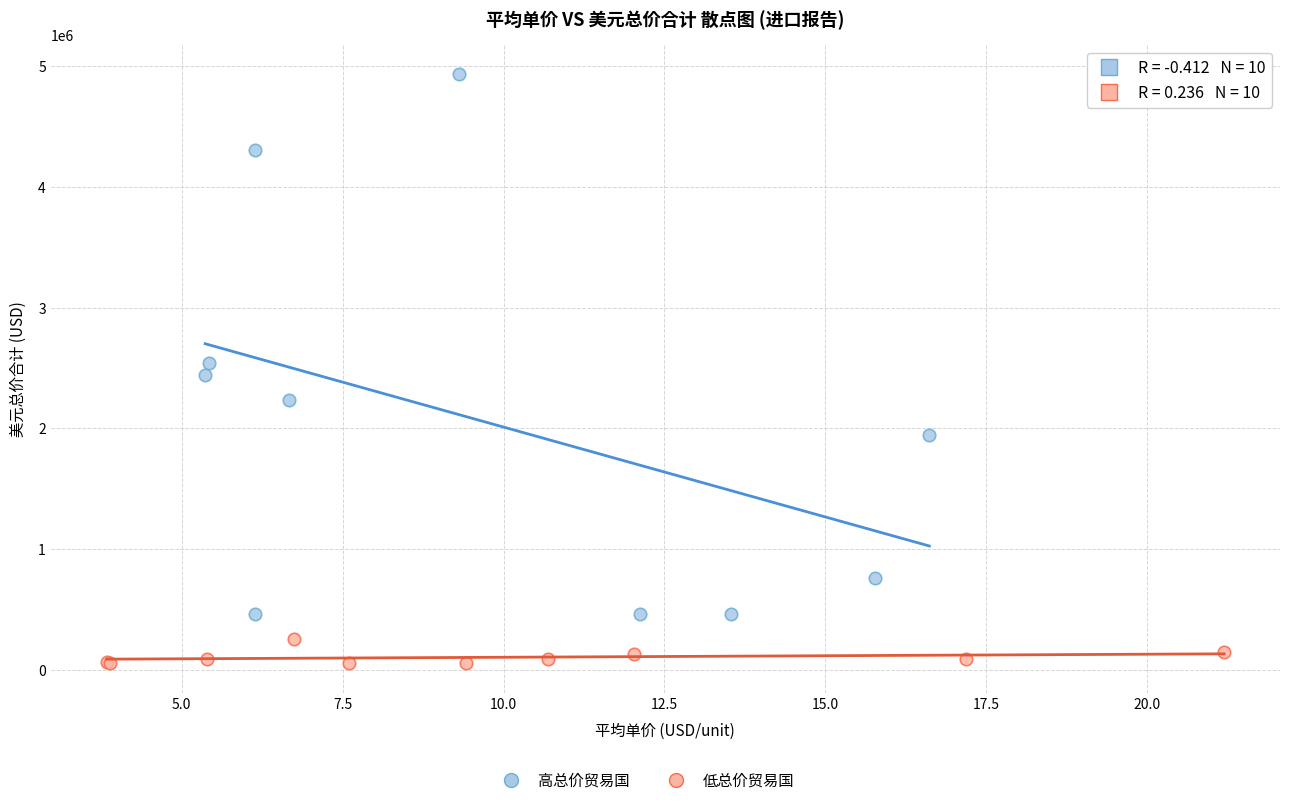

Which series reaches the minimum Y coordinate?

低总价贸易国